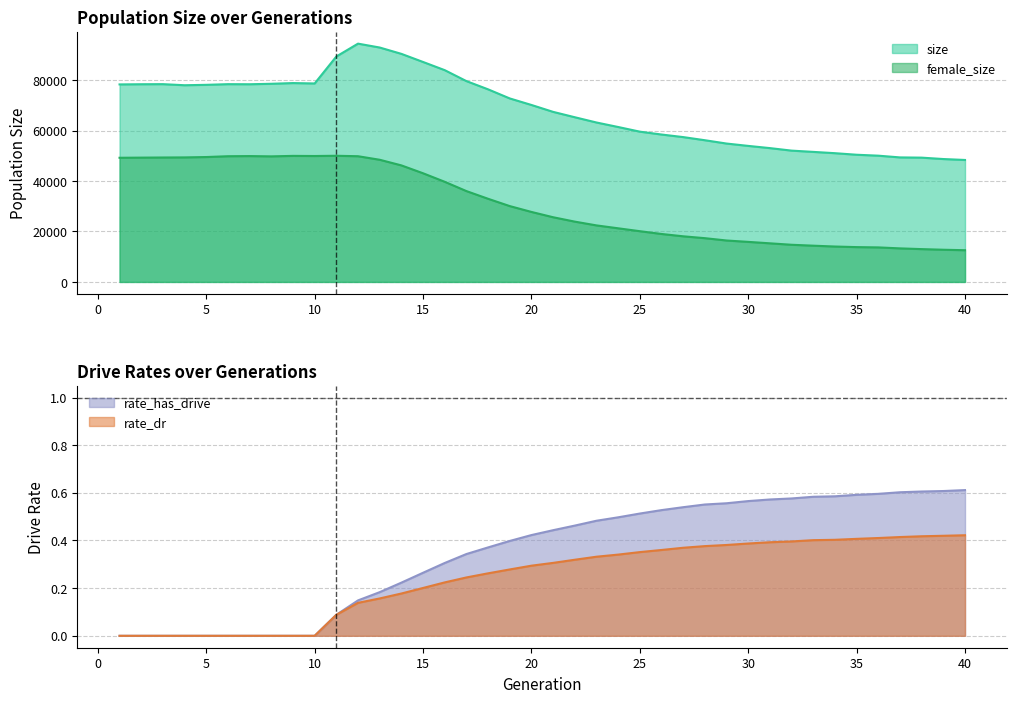

Which series has the largest range (max minus min)?

size